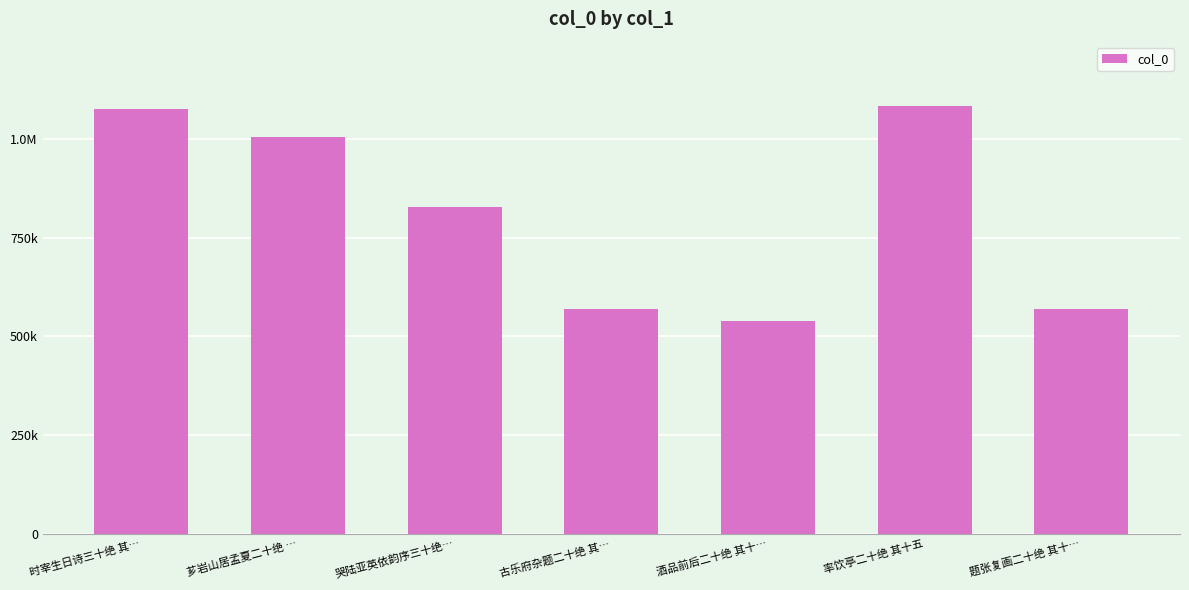

How many bars are there in total?

7